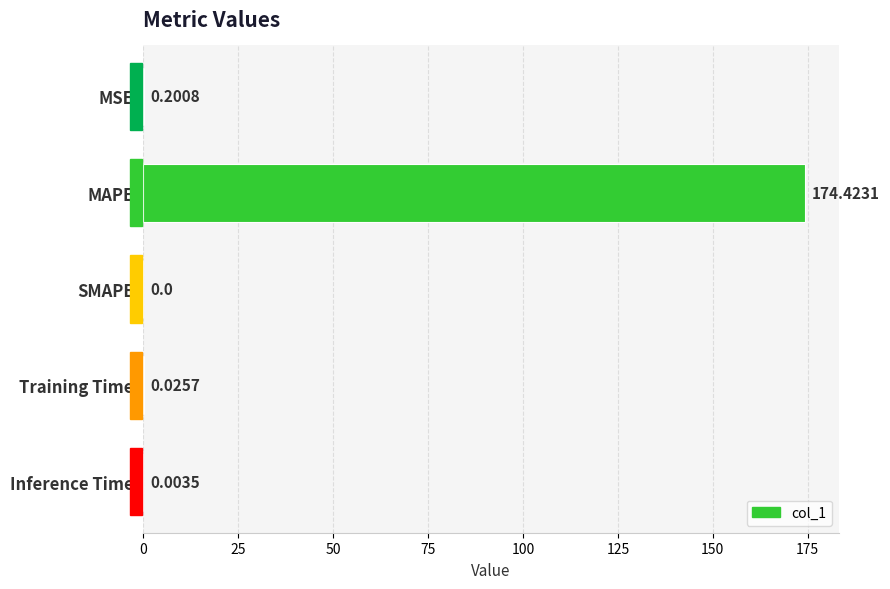

At which label is the value closest to 87?

MSE